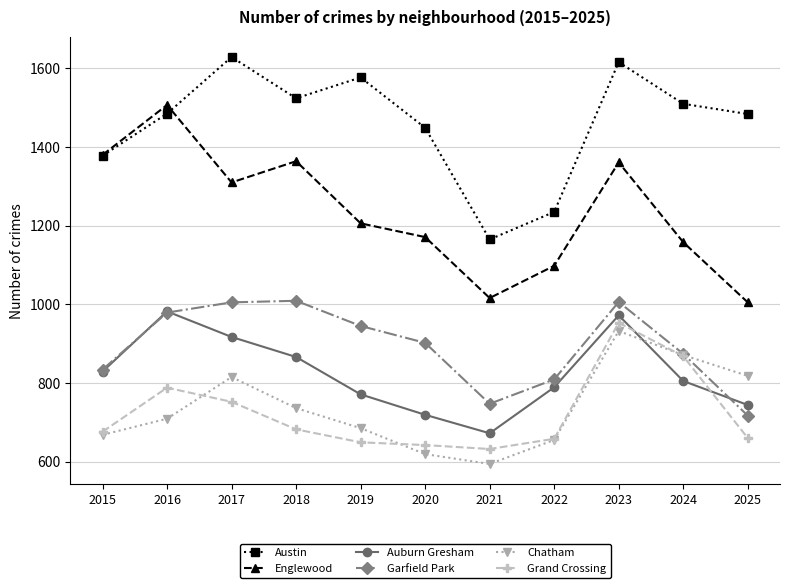

Which series has the largest range (max minus min)?

Englewood